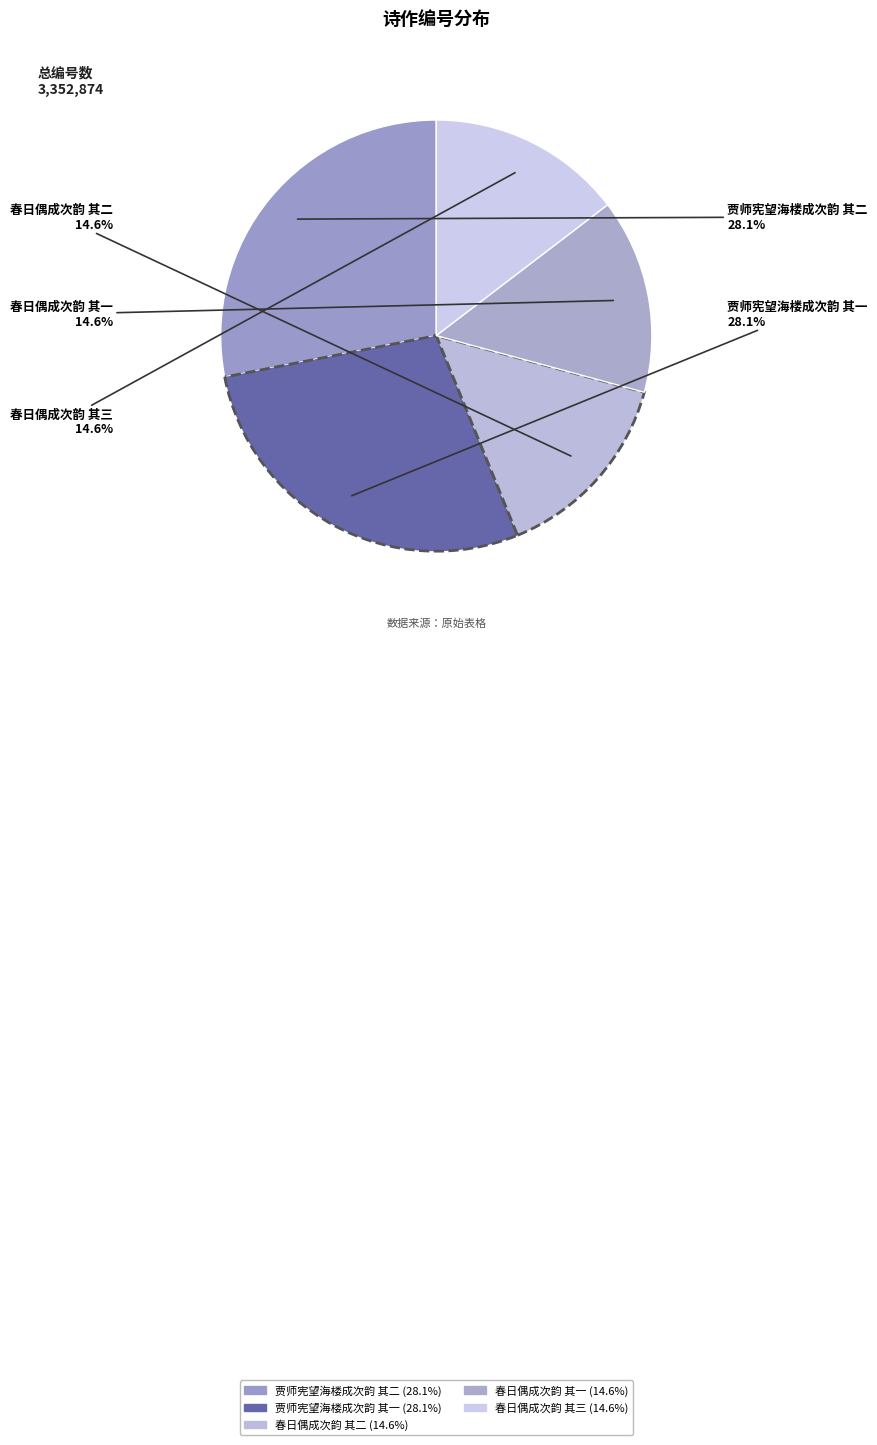

What percentage do 贾师宪望海楼成次韵 其二 and 春日偶成次韵 其二 together represent?

42.7%